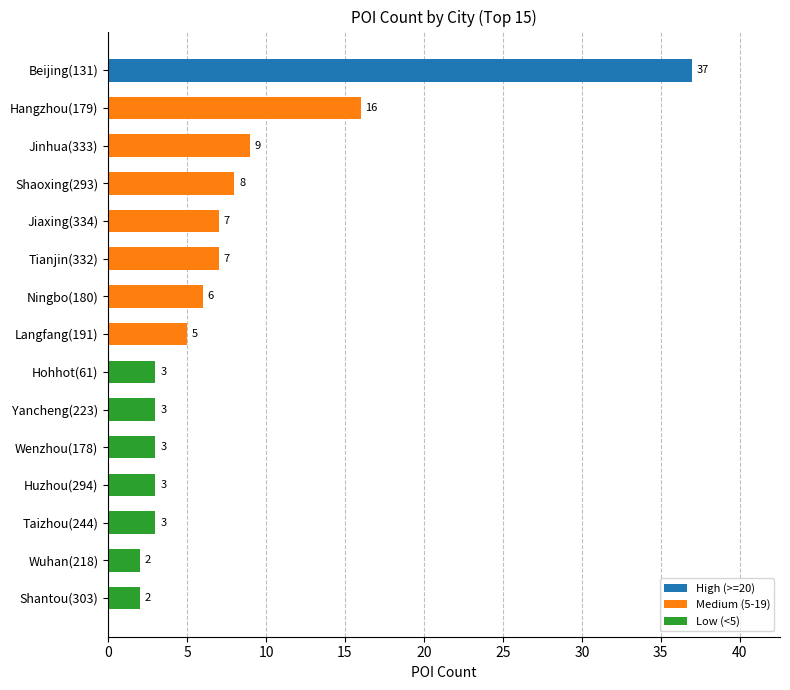

Reading bottom to top, extract all data points from this chart.

Shantou(303)=2	Wuhan(218)=2	Taizhou(244)=3	Huzhou(294)=3	Wenzhou(178)=3	Yancheng(223)=3	Hohhot(61)=3	Langfang(191)=5	Ningbo(180)=6	Tianjin(332)=7	Jiaxing(334)=7	Shaoxing(293)=8	Jinhua(333)=9	Hangzhou(179)=16	Beijing(131)=37